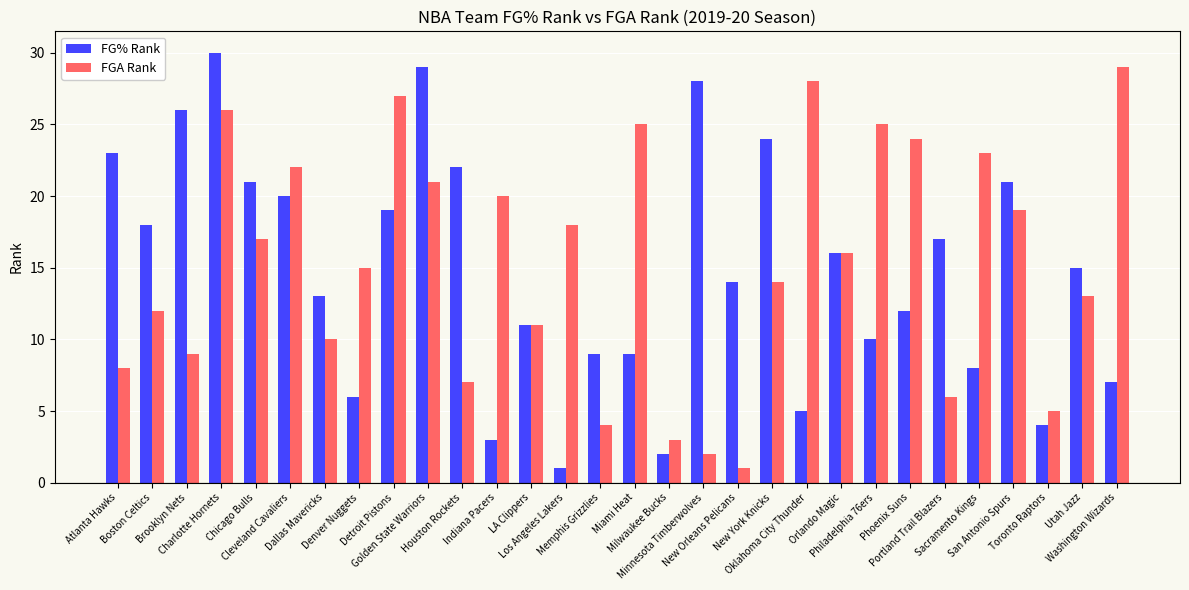

At which category is the sum across all series the highest?

Charlotte Hornets